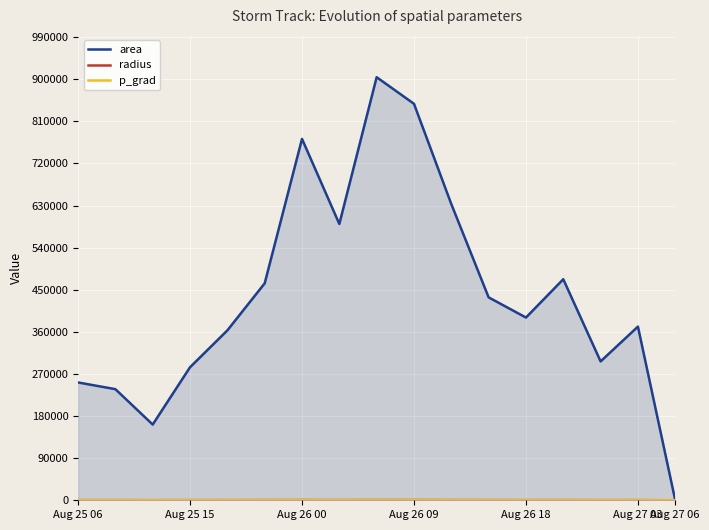

True or false: radius and area cross at least once.

False